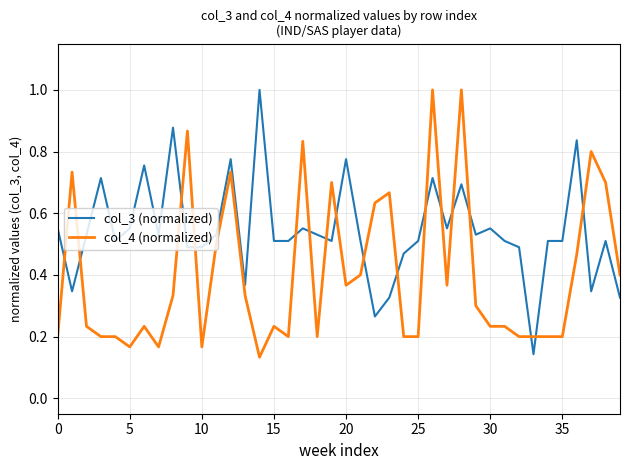

What is the greatest value displayed?

1.0